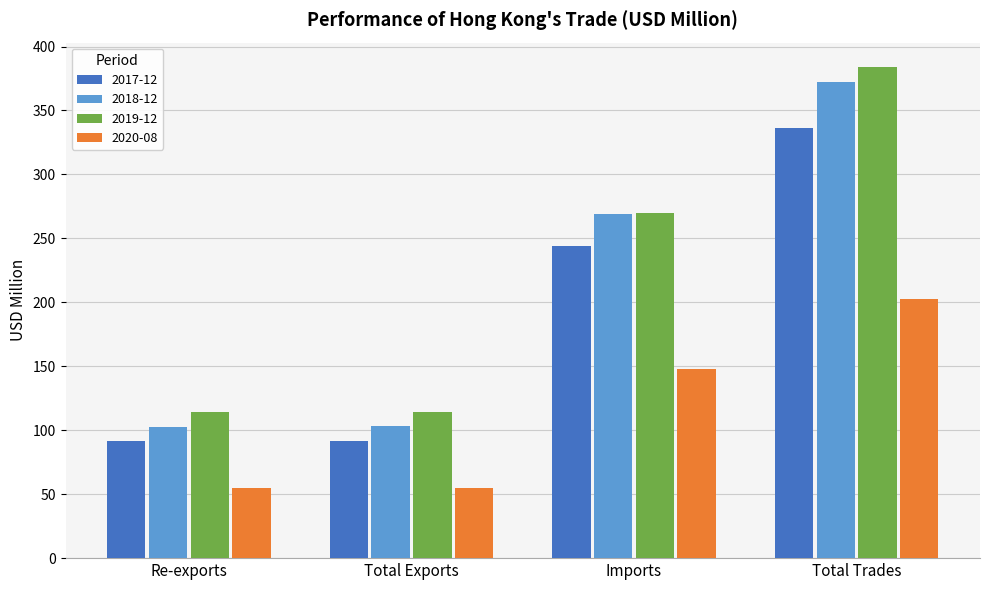

At which category is the sum across all series the highest?

Total Trades